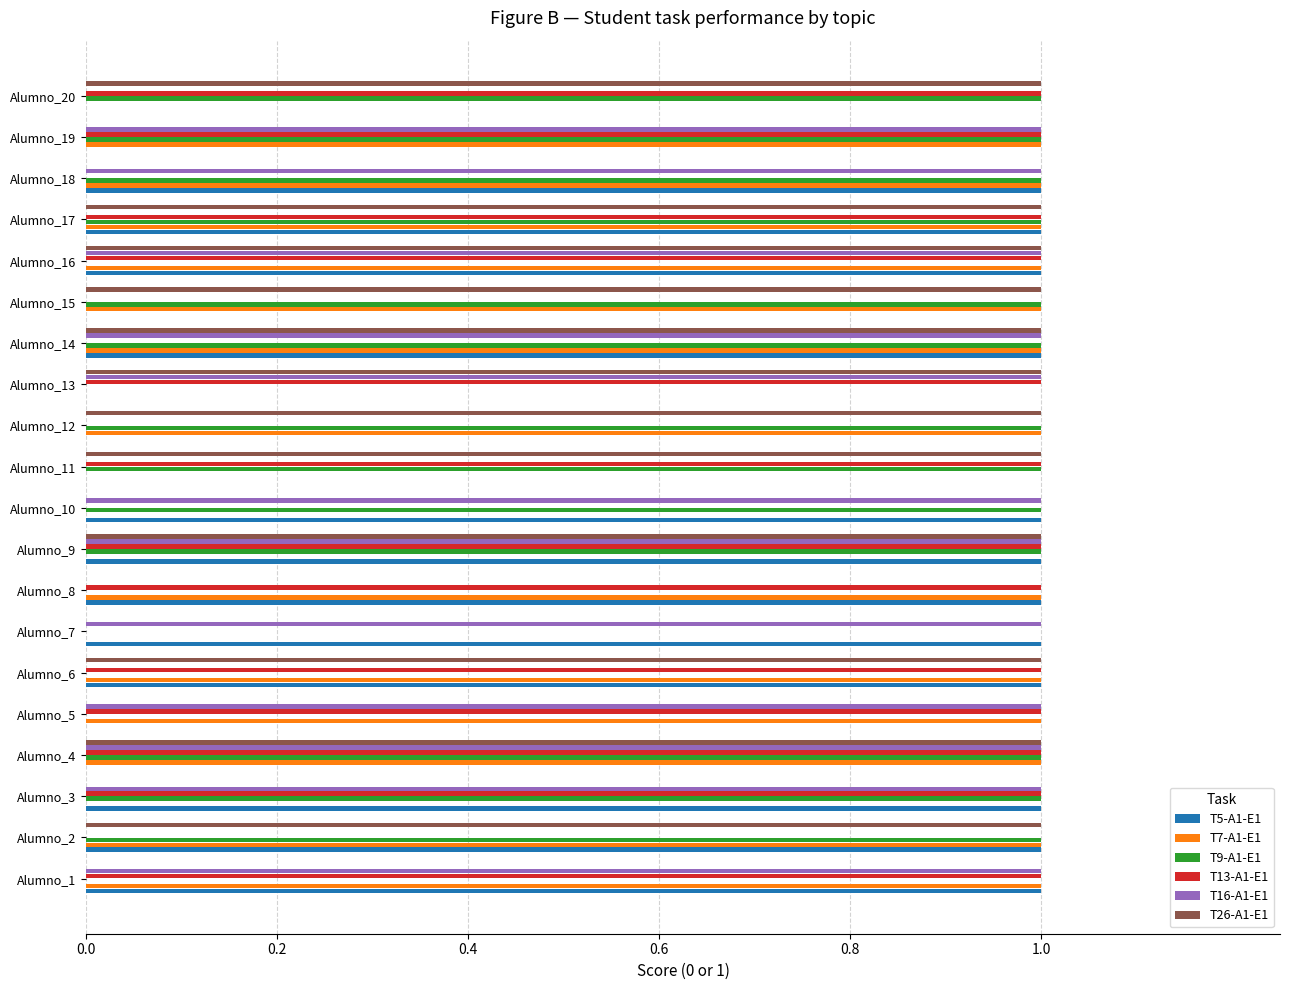

What are all the series names shown in the legend?

T5-A1-E1, T7-A1-E1, T9-A1-E1, T13-A1-E1, T16-A1-E1, T26-A1-E1